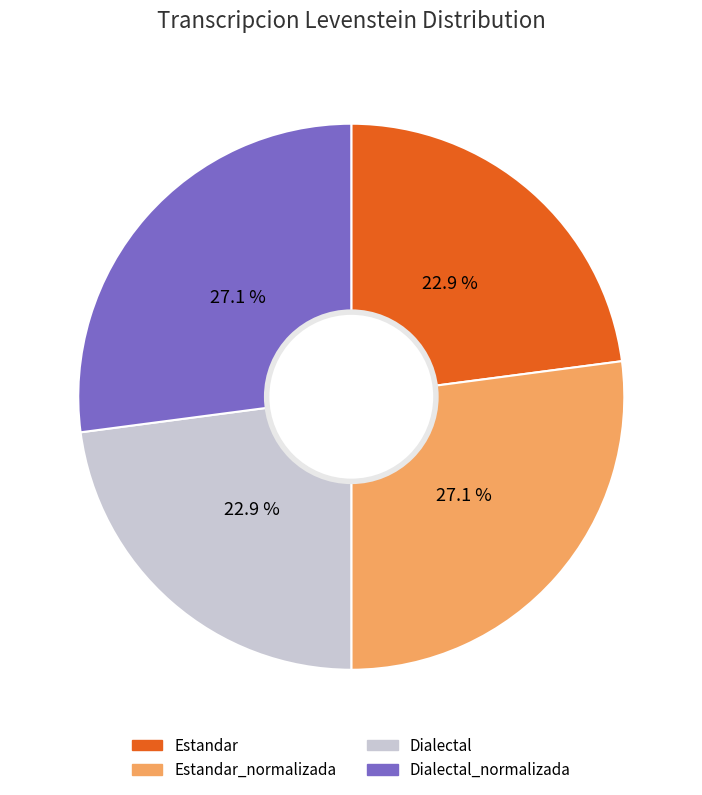

What is the total percentage of Dialectal_normalizada and Estandar?

50.0%